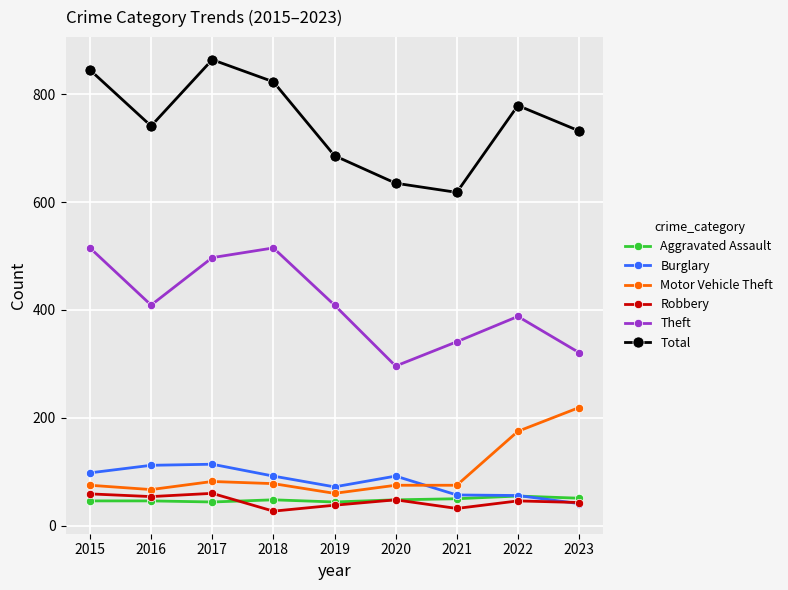

Which series changed the most between 2016 and 2018?

Theft